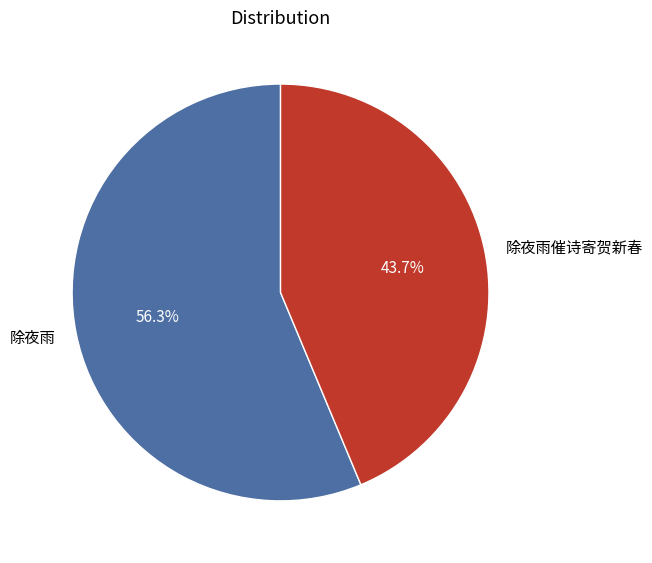

How many slices are in this pie chart?

2